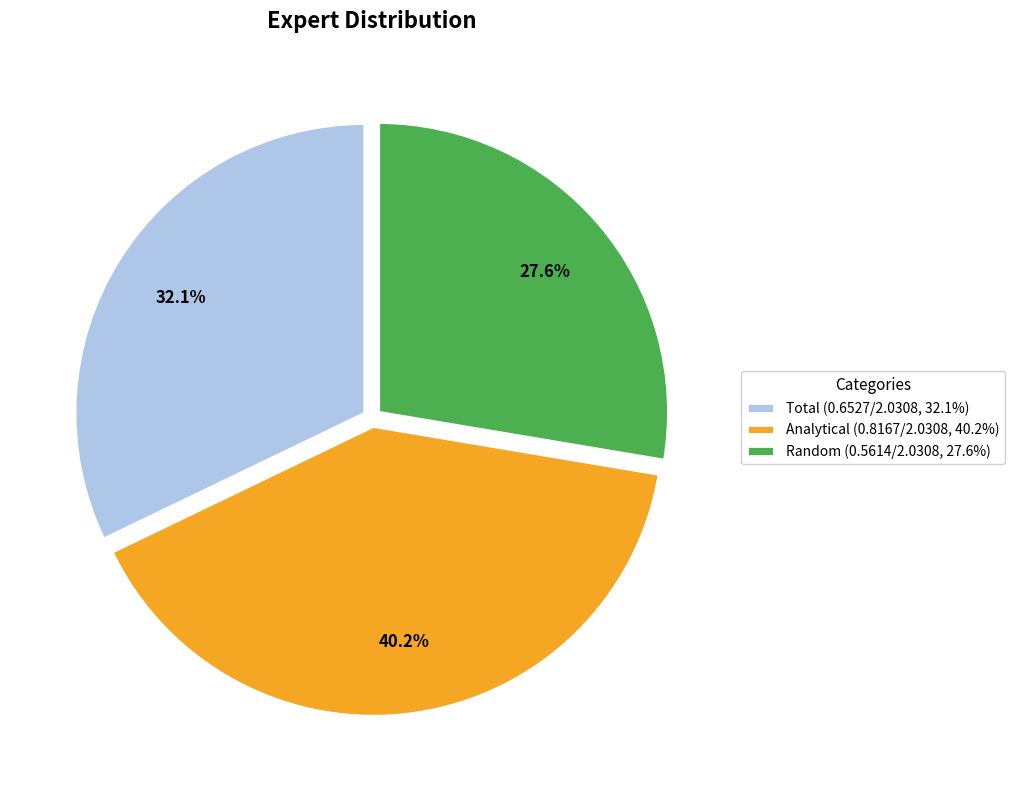

How many segments does this pie chart have?

3